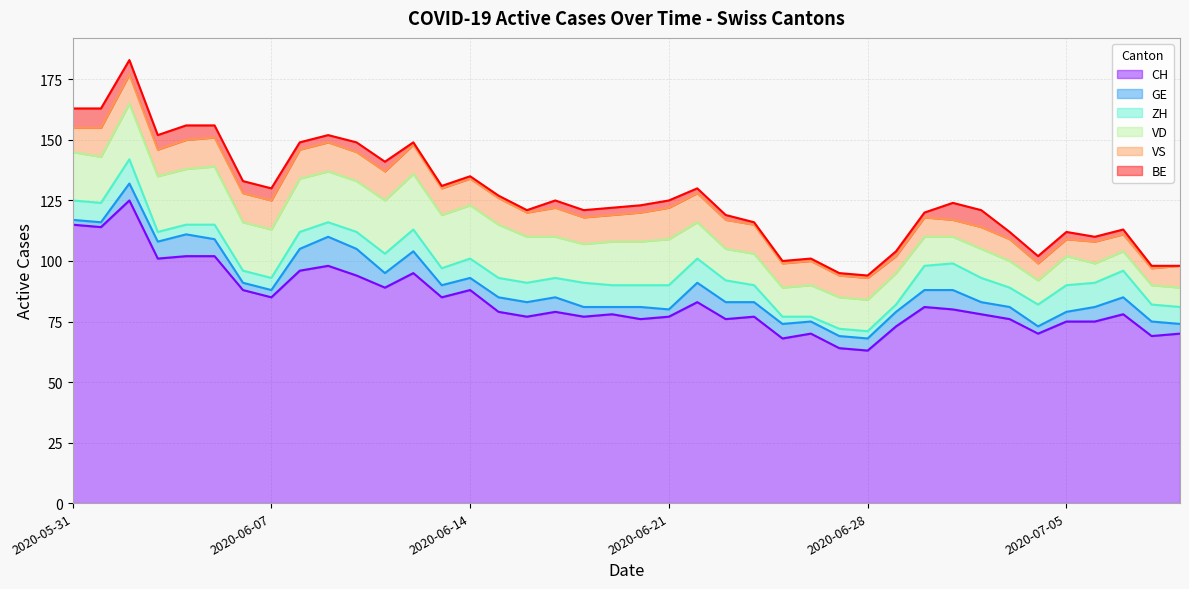

What is the label of the 24th point from the left?

2020-06-23